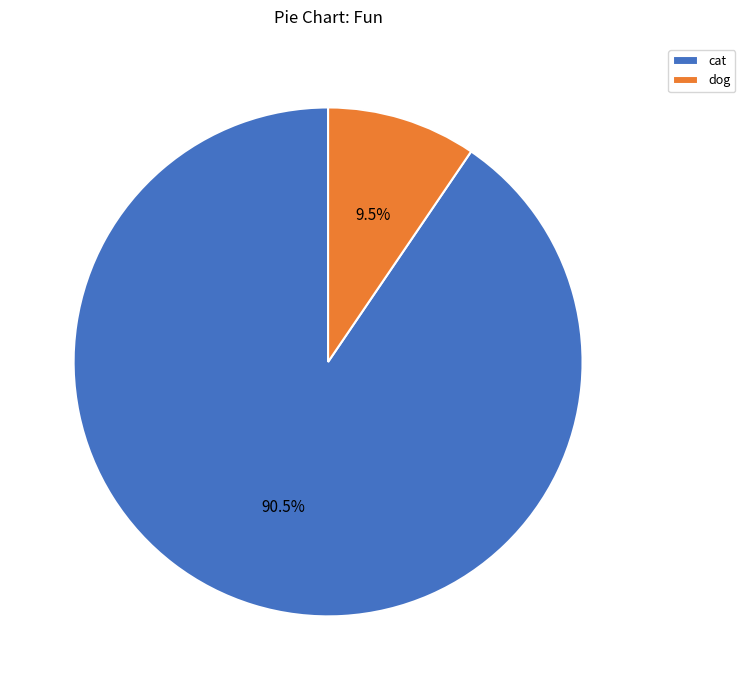

Between dog and cat, which is larger?

cat